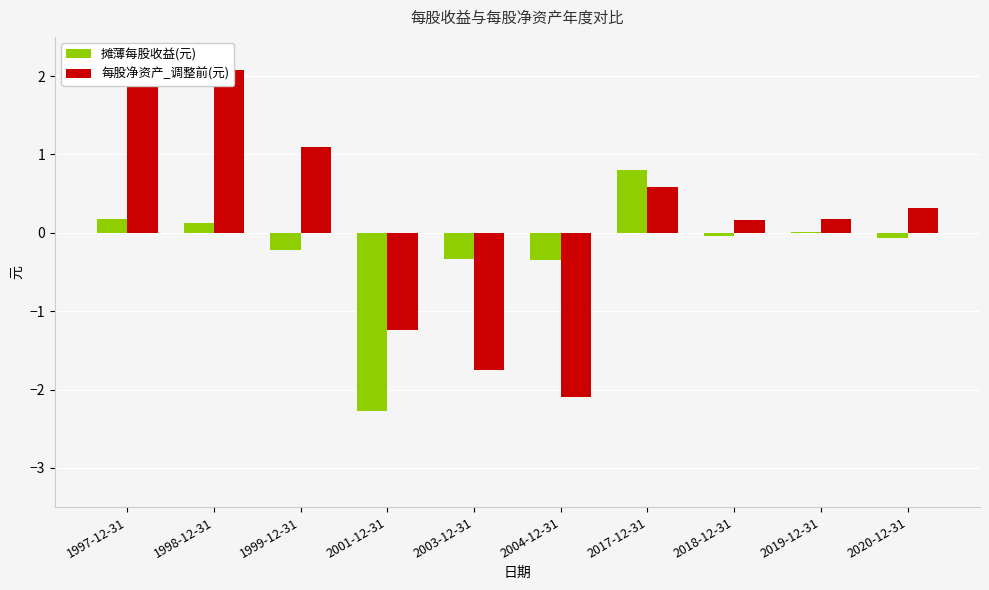

Reading right to left, what are all the values shown in this chart?

摊薄每股收益(元): -0.1	0.0	-0.0	0.8	-0.4	-0.3	-2.3	-0.2	0.1	0.2
每股净资产_调整前(元): 0.3	0.2	0.2	0.6	-2.1	-1.7	-1.2	1.1	2.1	2.2